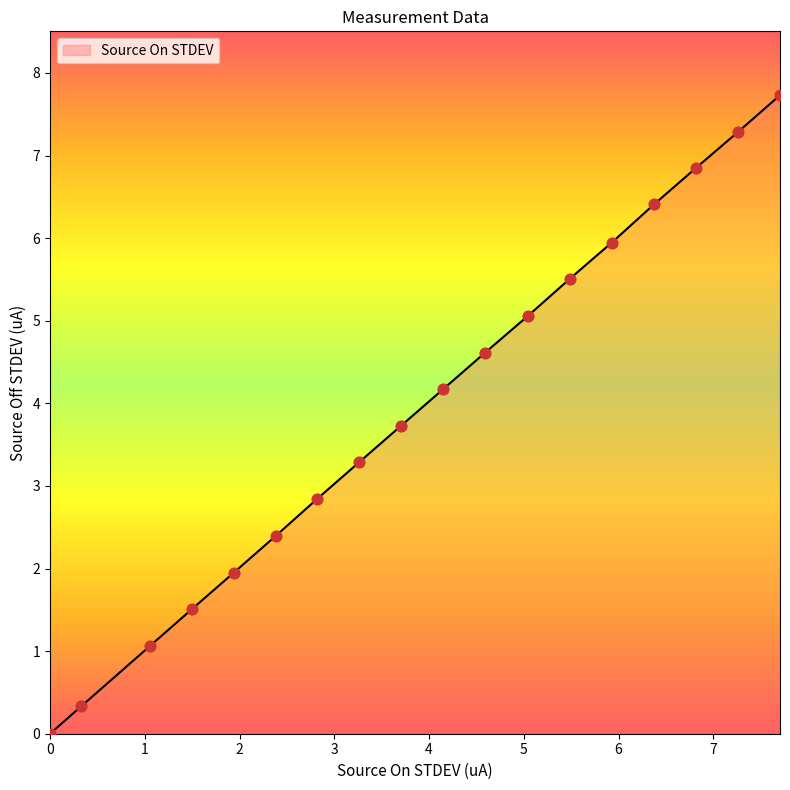

What is the maximum value shown in the chart?

7.7